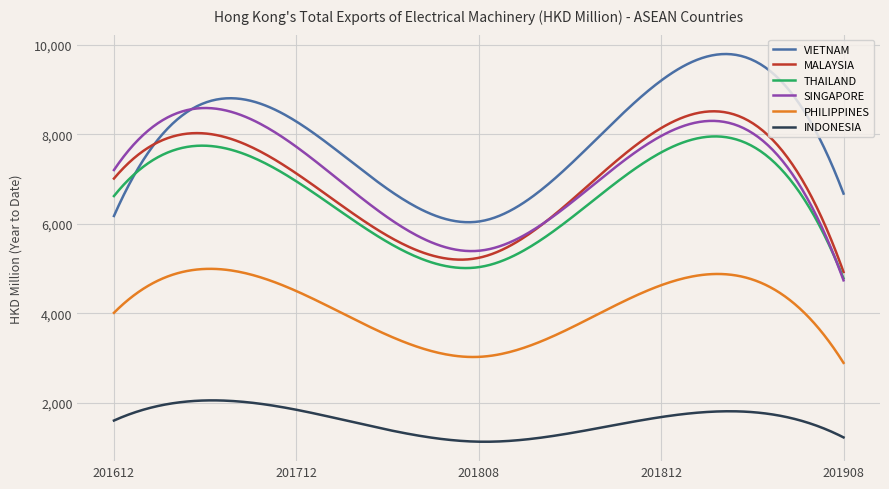

True or false: PHILIPPINES and VIETNAM intersect in this chart.

False